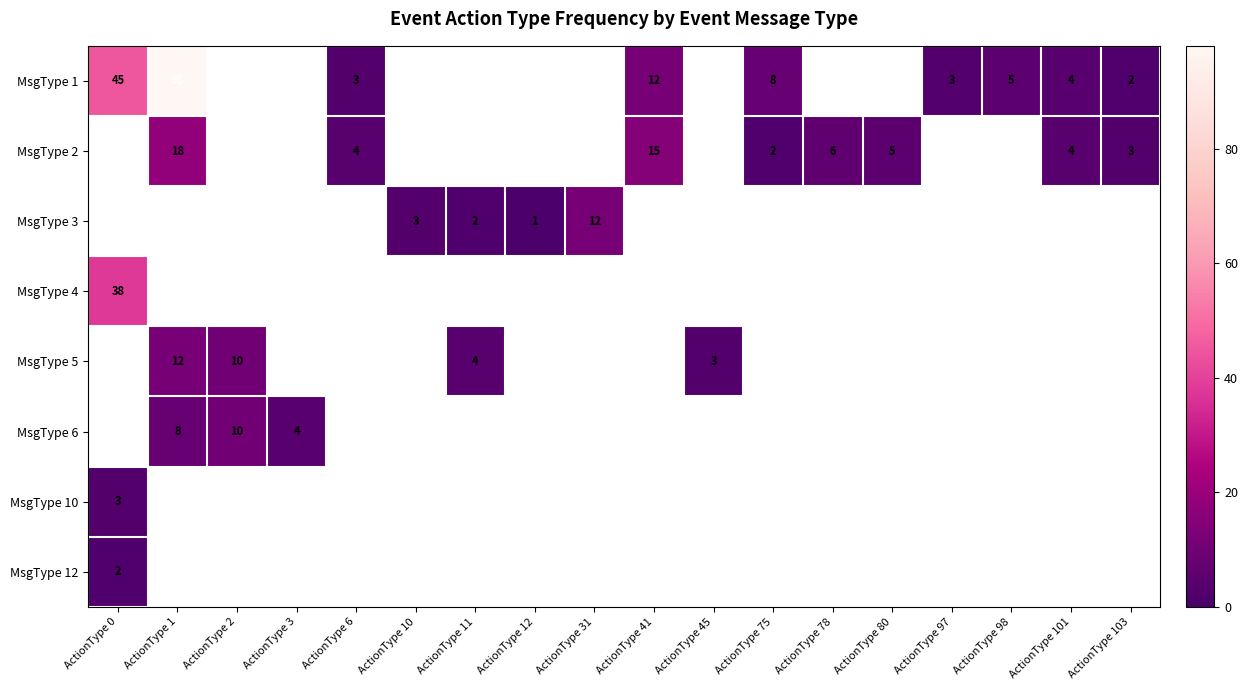

True or false: MsgType 1 has a value of 5 at ActionType 98.

True